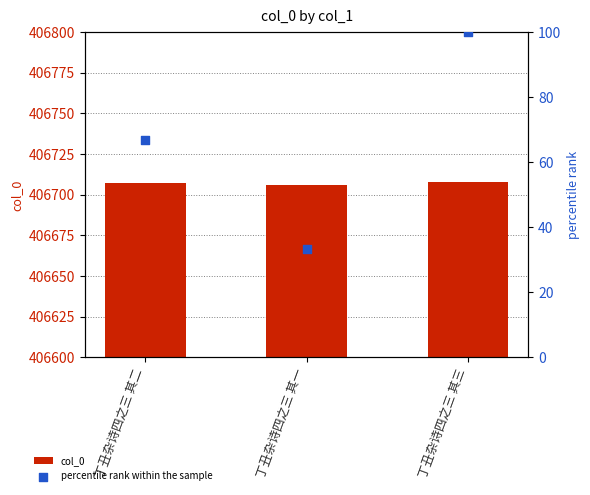

At which category is the sum across all series the highest?

丁丑杂诗四之三 其三